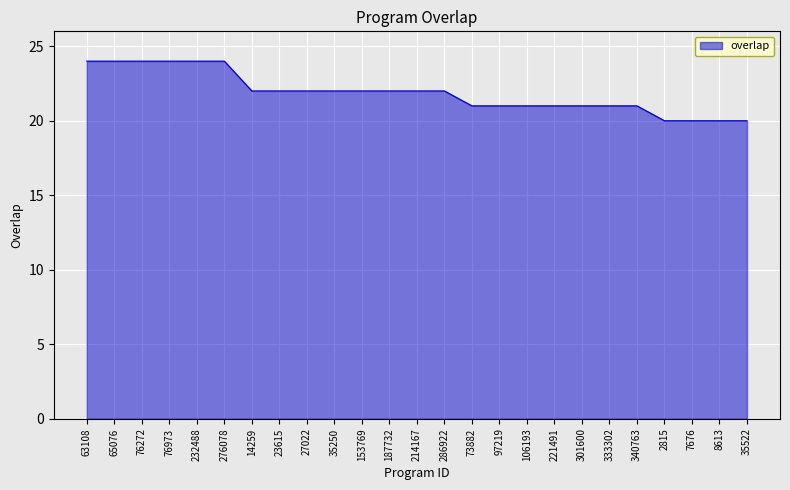

How many series are shown in this chart?

1